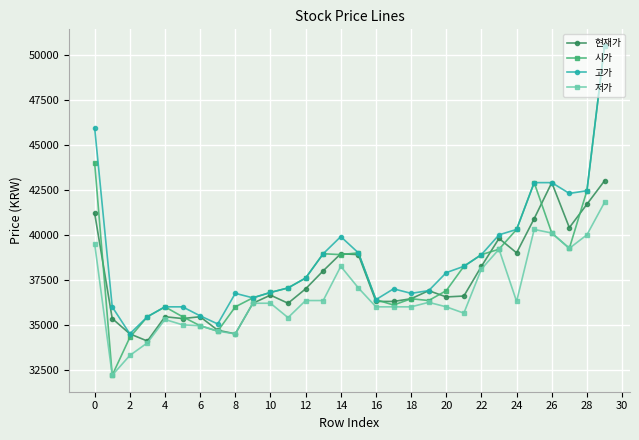

List the series in order of their overall mean, highest first.

고가, 시가, 현재가, 저가